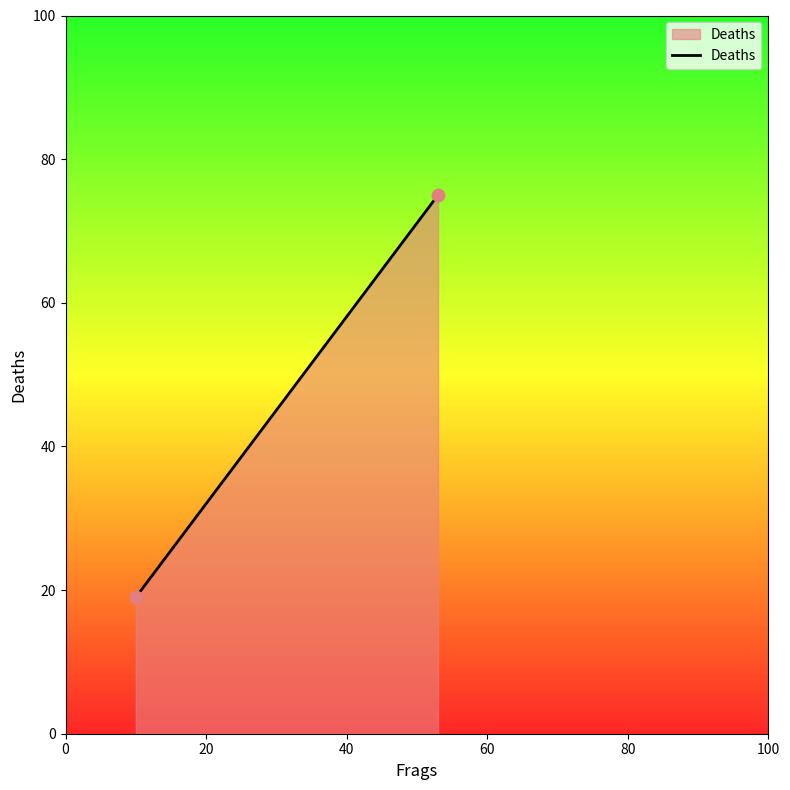

What is the average Y value?

47